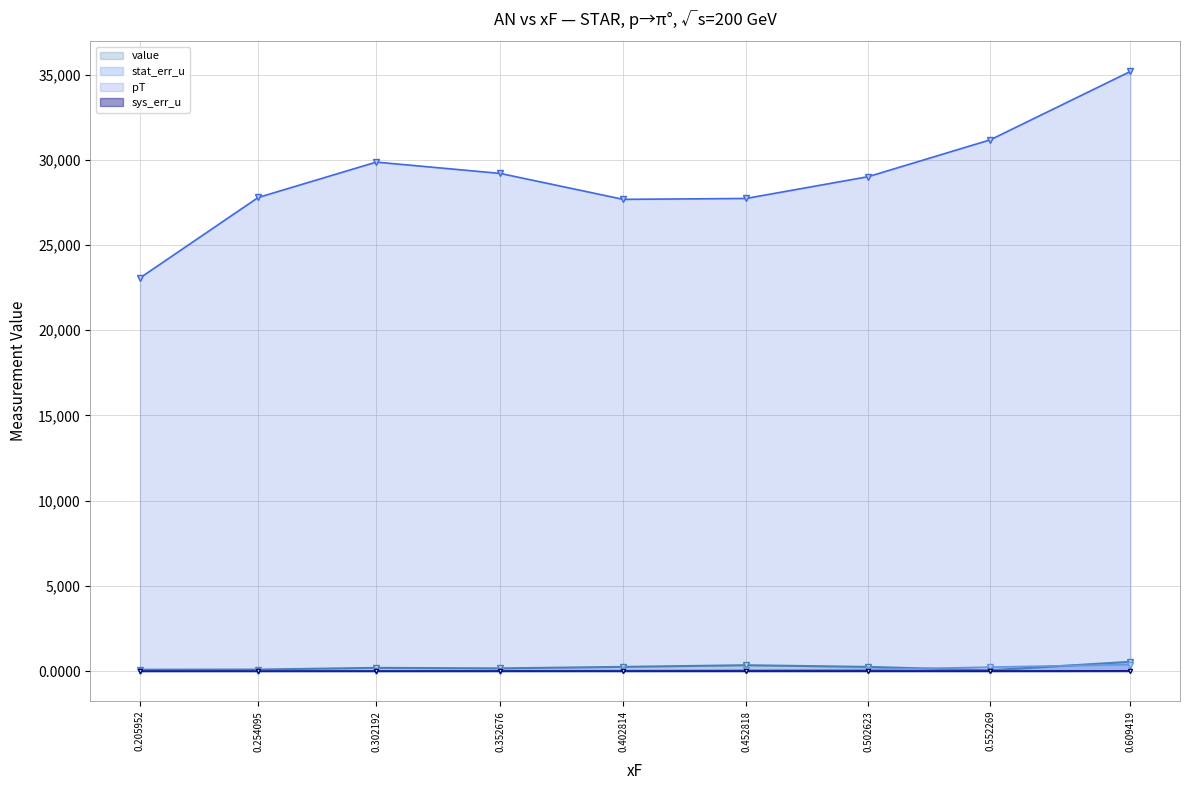

Does the chart display data point markers on the line(s)?

Yes